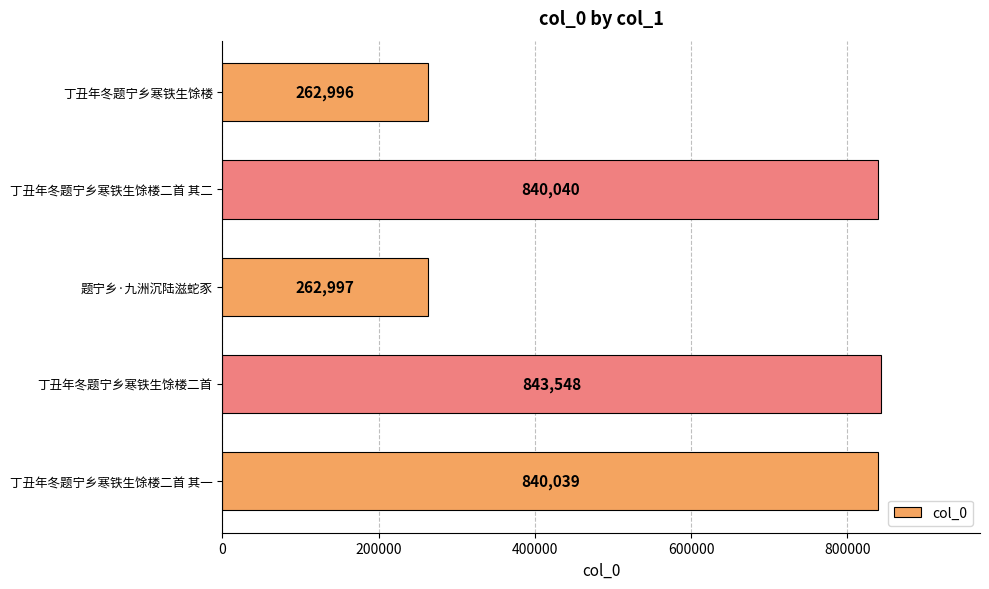

What is the difference between the maximum and minimum values?

580552